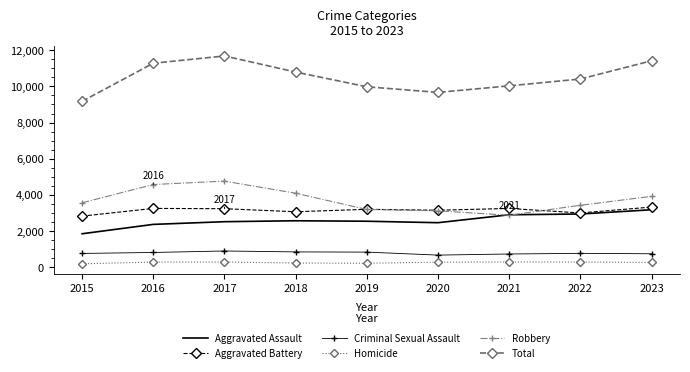

What are all the series names shown in the legend?

Aggravated Assault, Aggravated Battery, Criminal Sexual Assault, Homicide, Robbery, Total